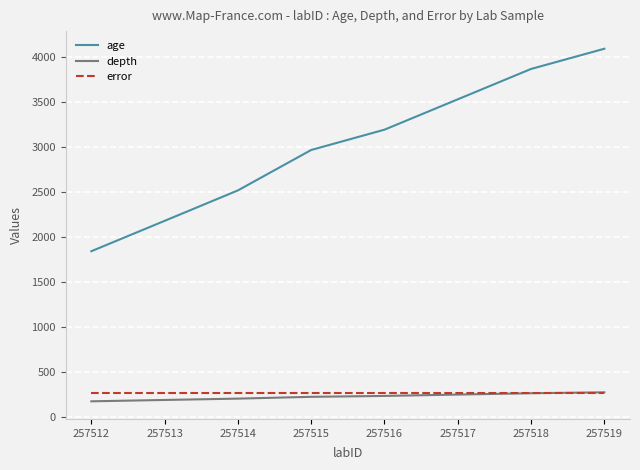

What is the difference between the highest and lowest values at 257516?

2964